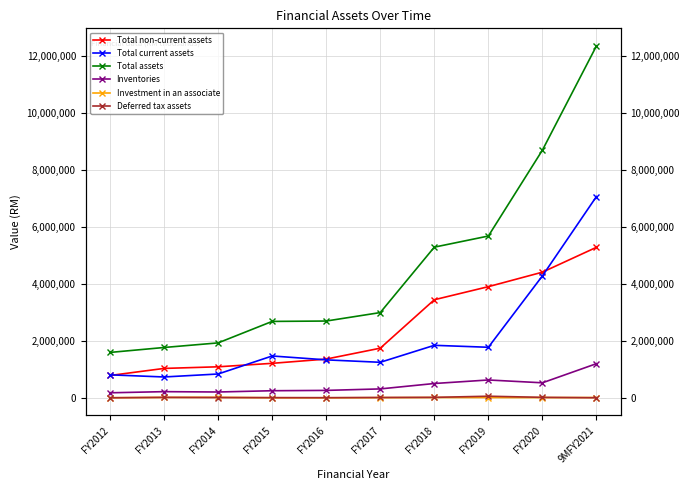

The Total current assets series shows 1146191 at FY2013. True or false?

False